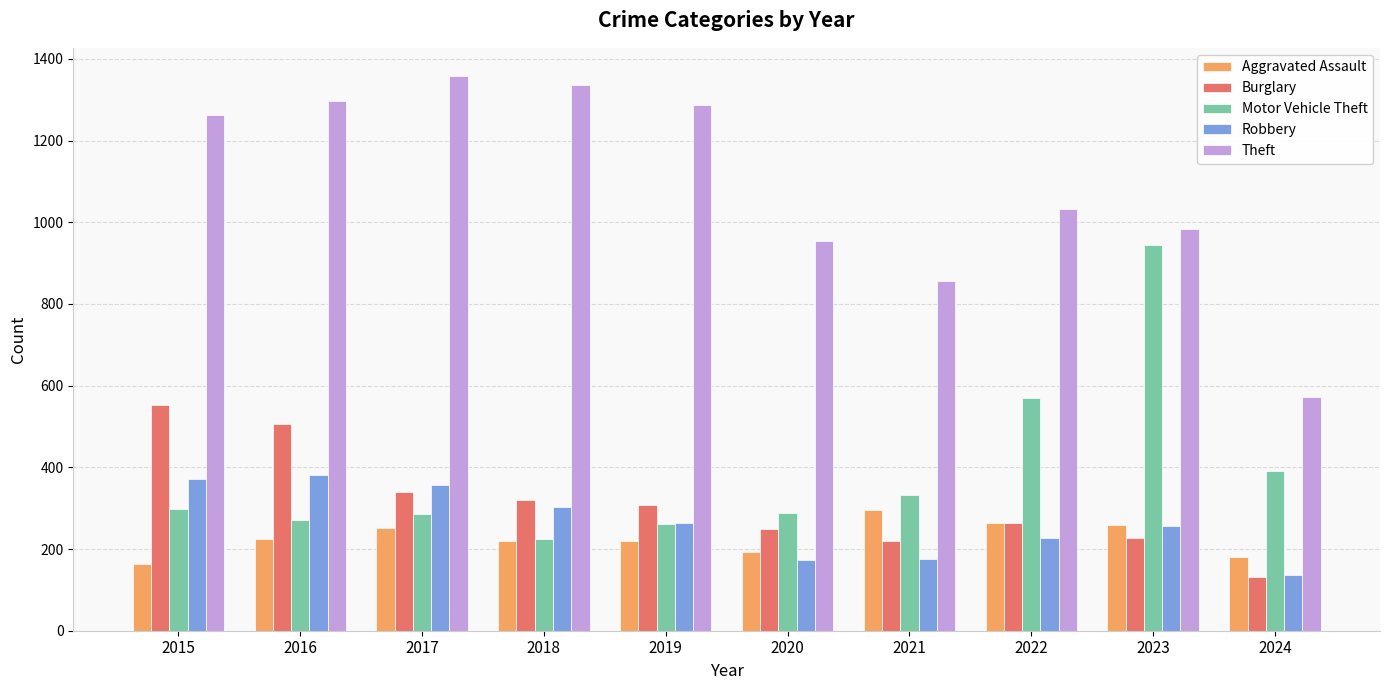

What is the minimum value for Motor Vehicle Theft?

225